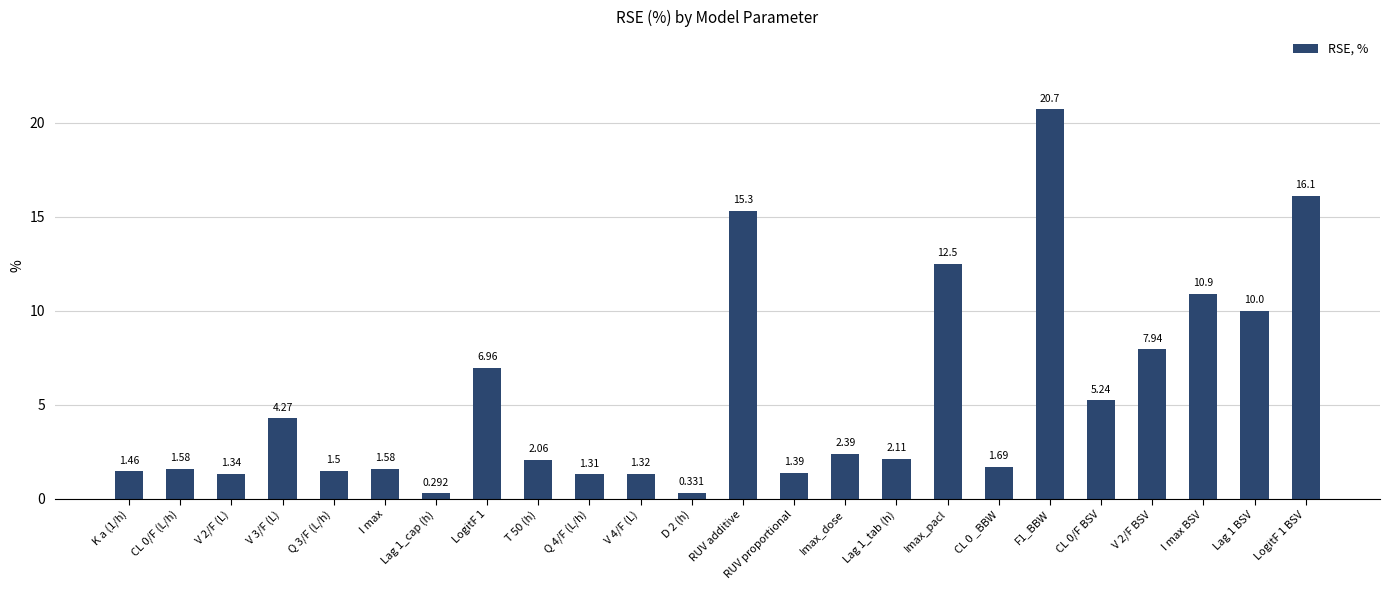

How many bars are there in total?

24